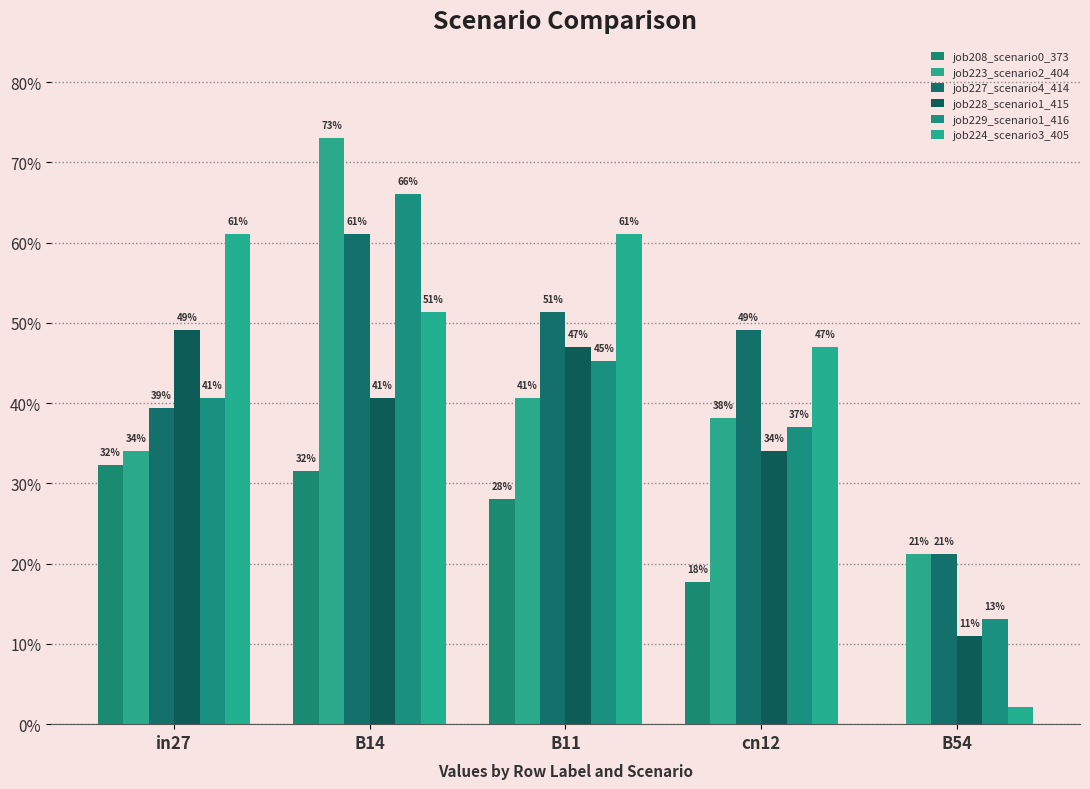

Reading left to right, extract all data points from this chart.

job208_scenario0_373: 0.3	0.3	0.3	0.2	0.0
job223_scenario2_404: 0.3	0.7	0.4	0.4	0.2
job227_scenario4_414: 0.4	0.6	0.5	0.5	0.2
job228_scenario1_415: 0.5	0.4	0.5	0.3	0.1
job229_scenario1_416: 0.4	0.7	0.5	0.4	0.1
job224_scenario3_405: 0.6	0.5	0.6	0.5	0.0